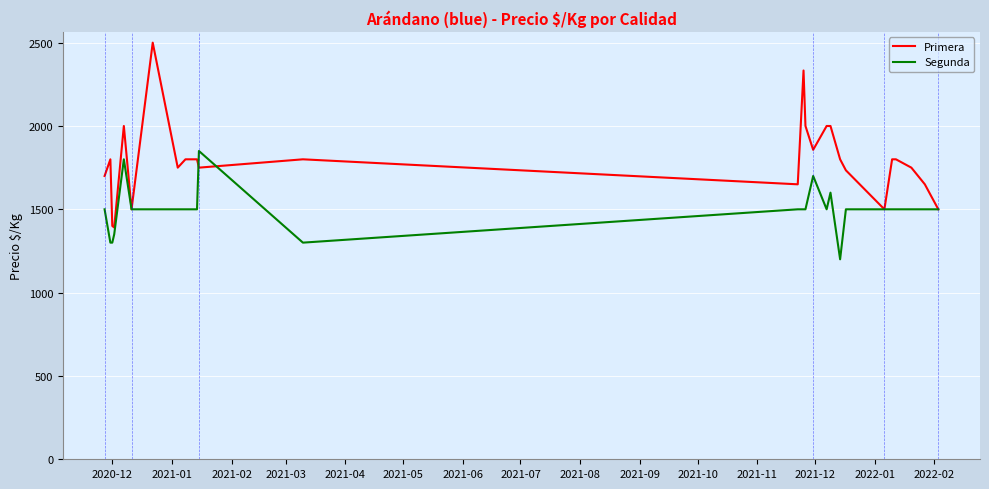

What is the difference between the second highest and second lowest values in the Segunda series?

500